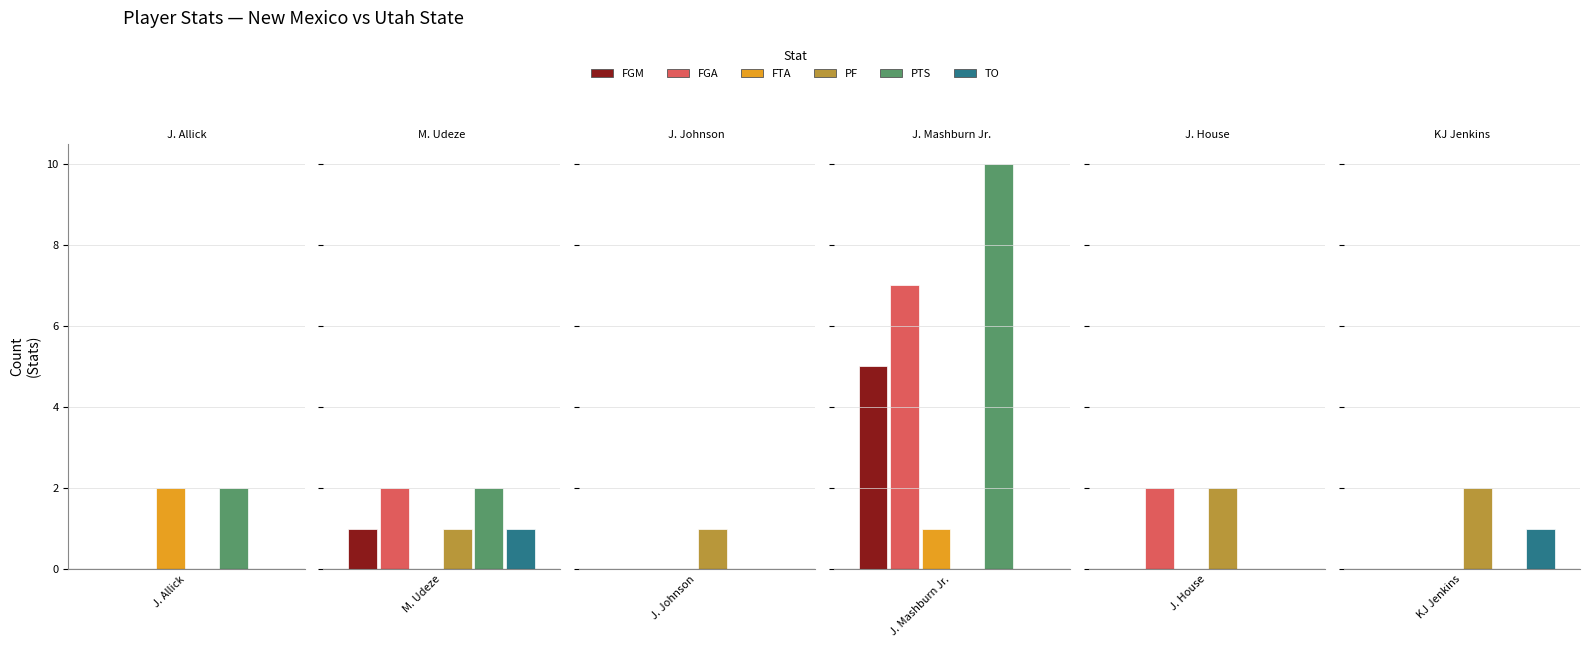

How many groups of bars are there?

6